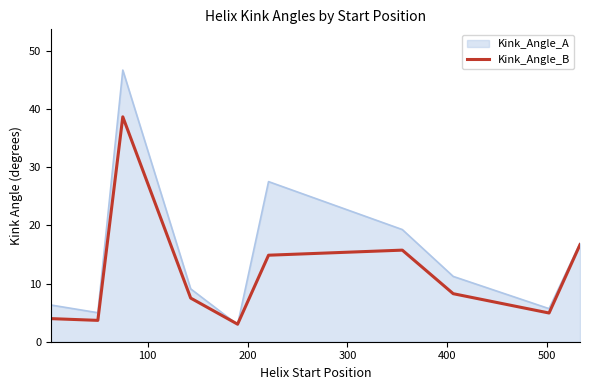

What is the smallest value displayed?

2.9